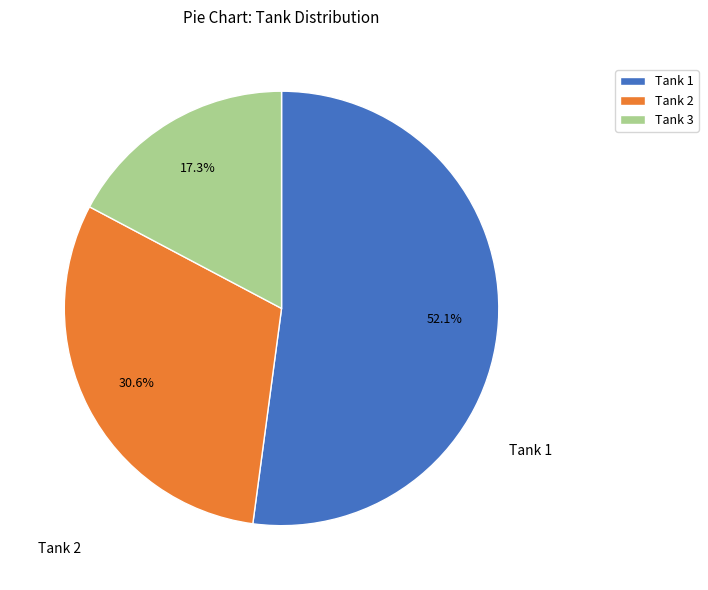

What is the smallest slice in the pie chart?

Tank 3